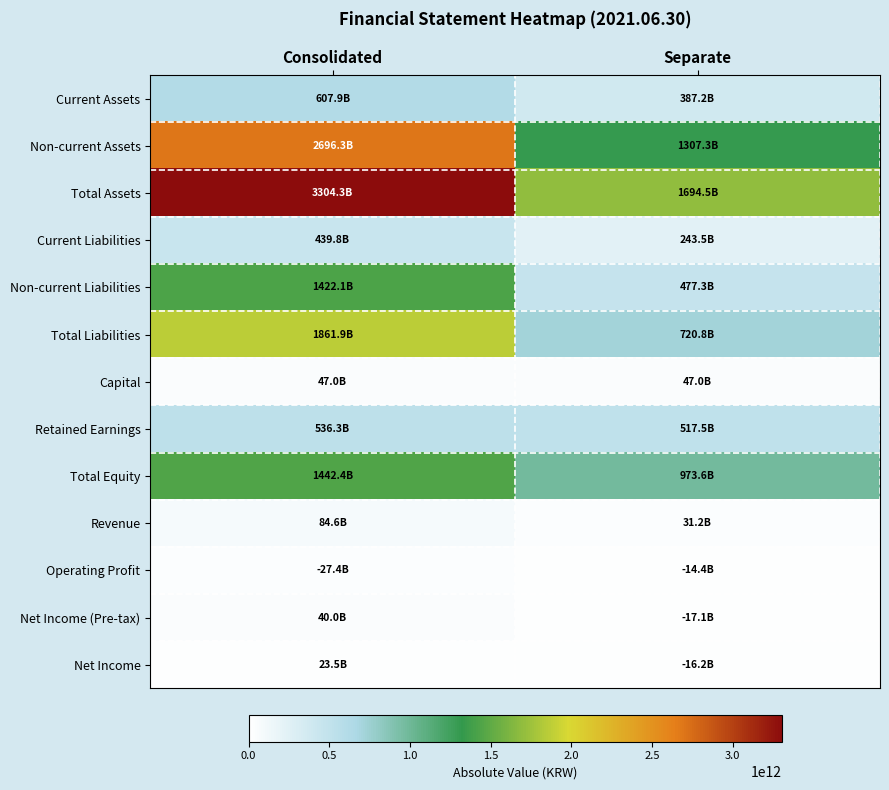

Which series changed the most between Consolidated and Separate?

Total Assets